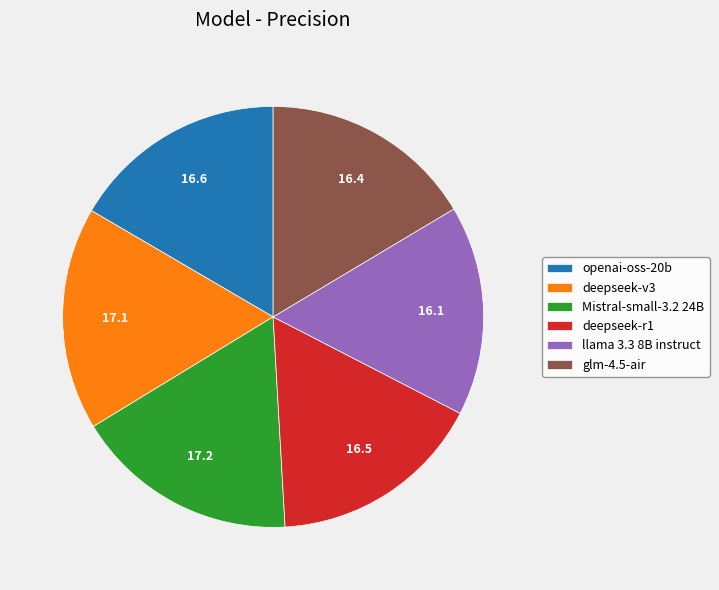

How many slices are in this pie chart?

6